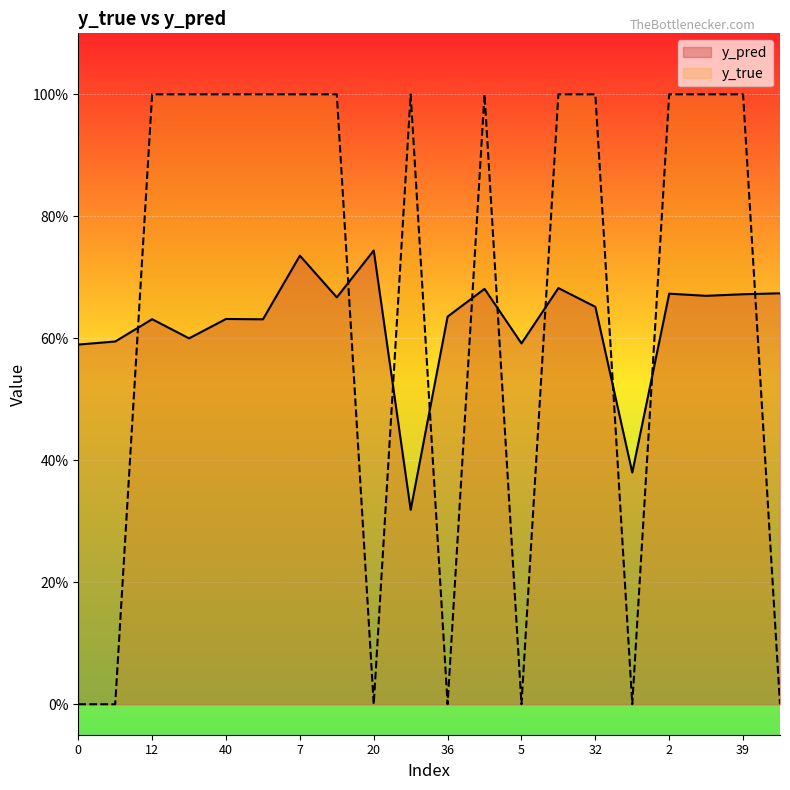

Which series has the widest spread of values?

y_true